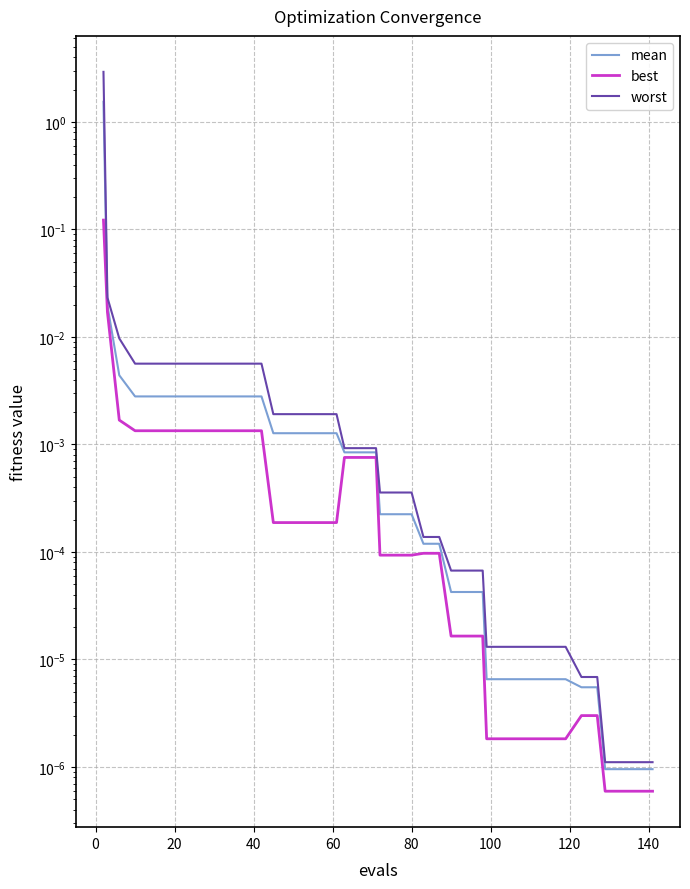

What is the maximum value shown in the chart?

2.9